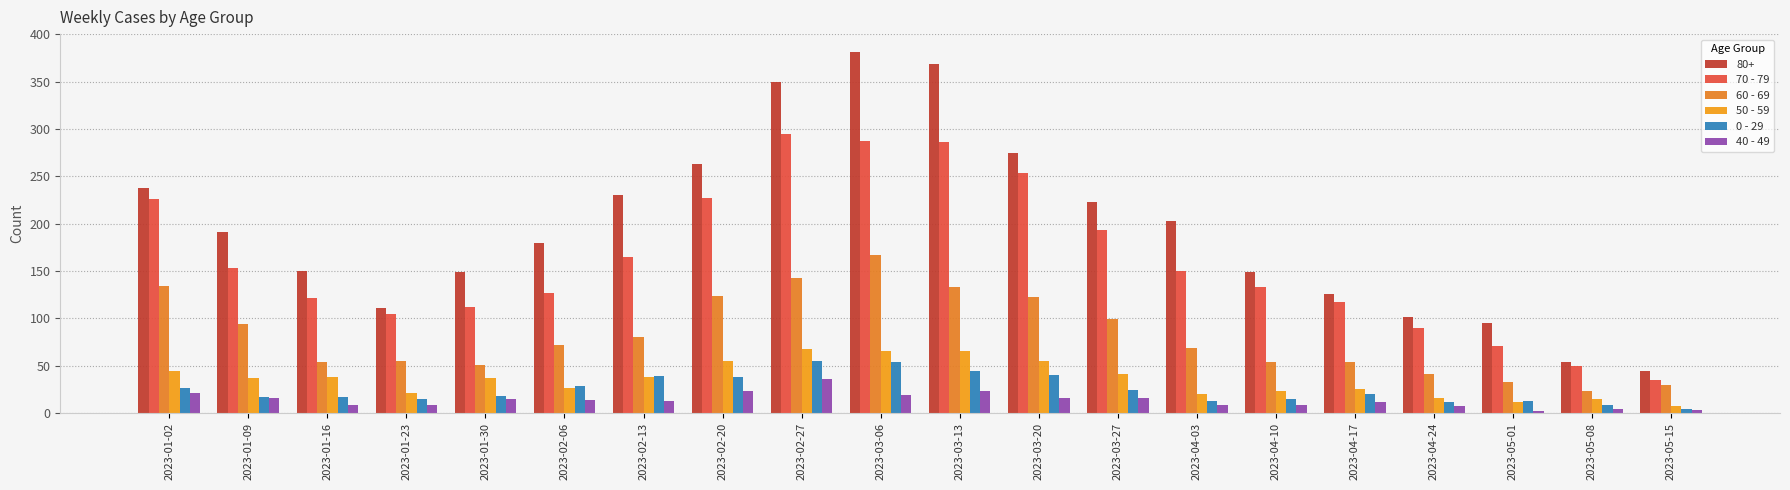

Which has a higher value, 2023-01-09 or 2023-03-06?

2023-03-06